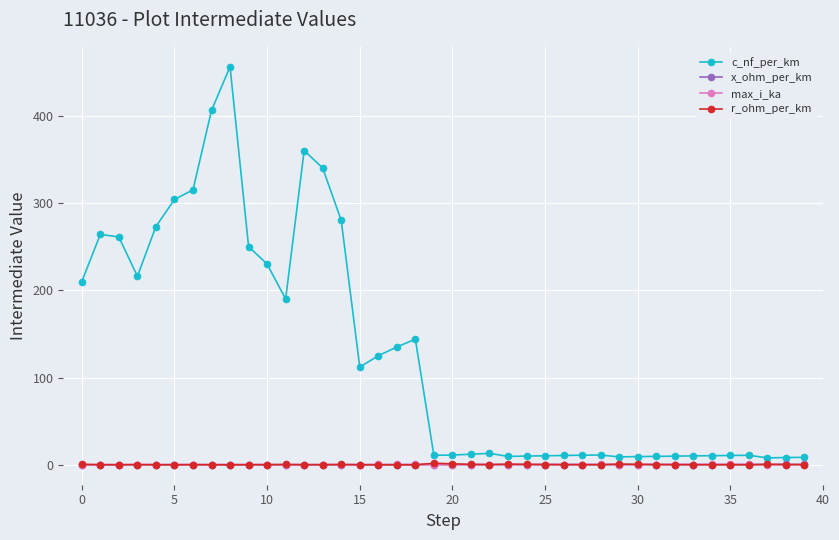

Which series has the largest total across all categories?

c_nf_per_km